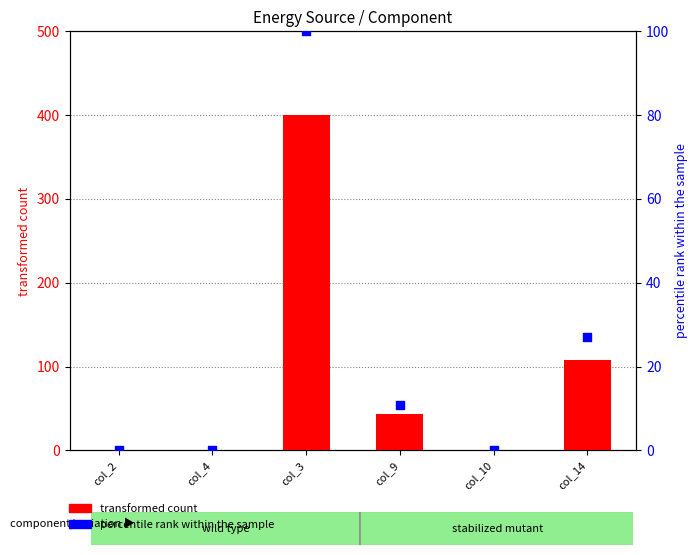

Which series has the largest total across all categories?

transformed count